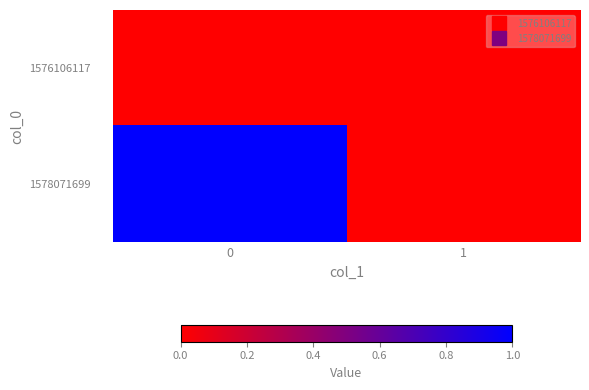

Between 0 and 1, which series saw the biggest shift?

1578071699